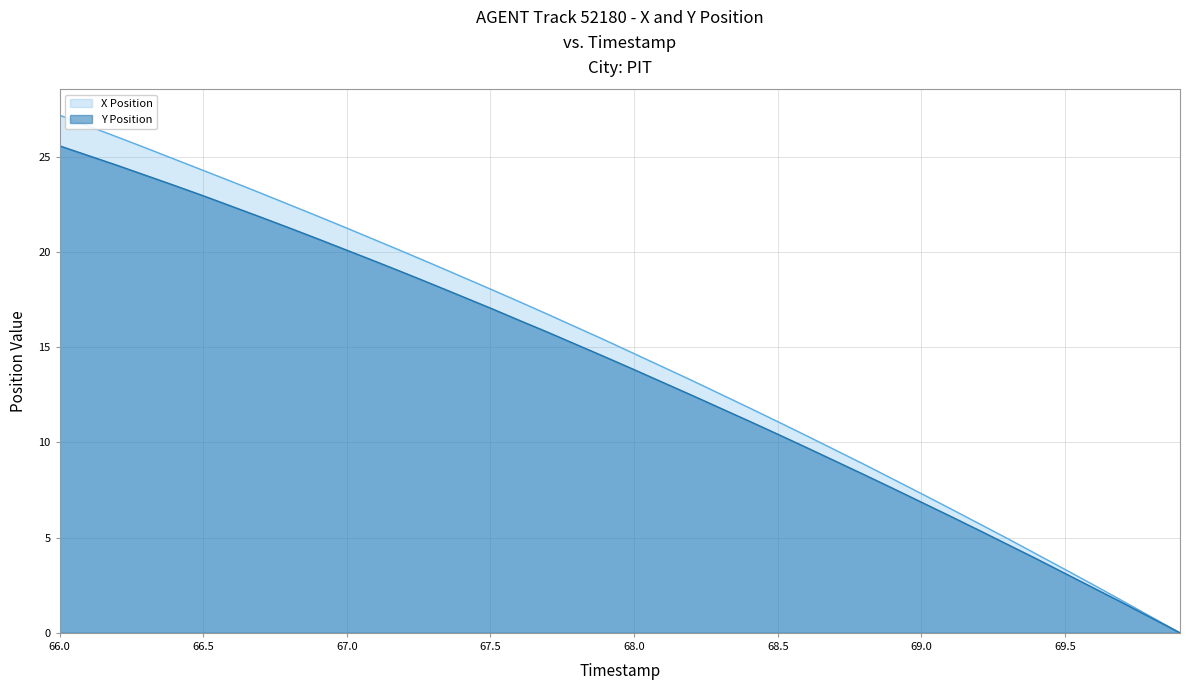

What is the value of the Y Position point at the 15th from the left?

17.7